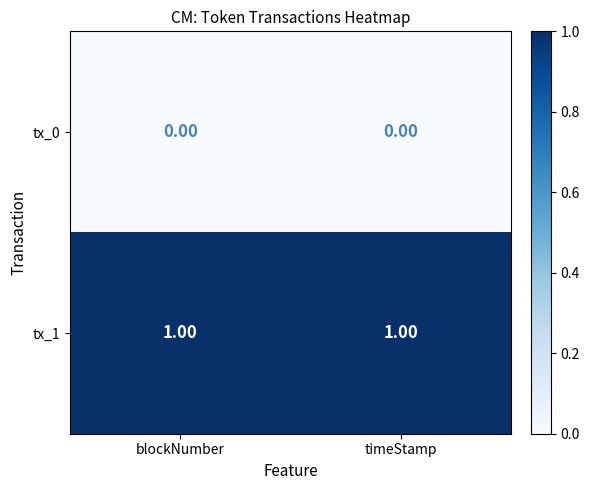

Which series has the largest total across all categories?

tx_1